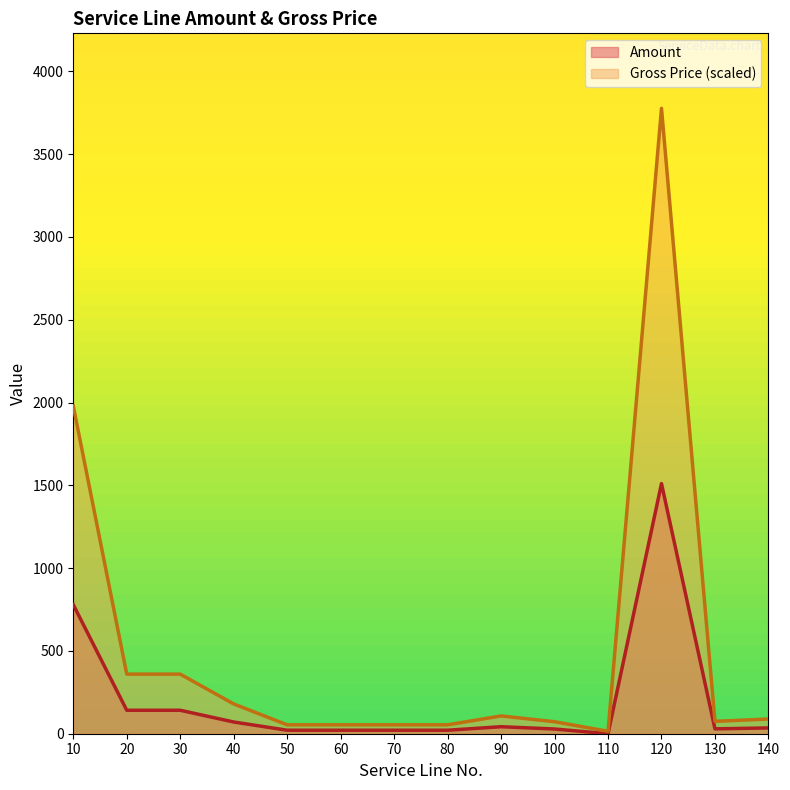

Is the value of Gross price at 120 greater than the value of Amount at 90?

Yes